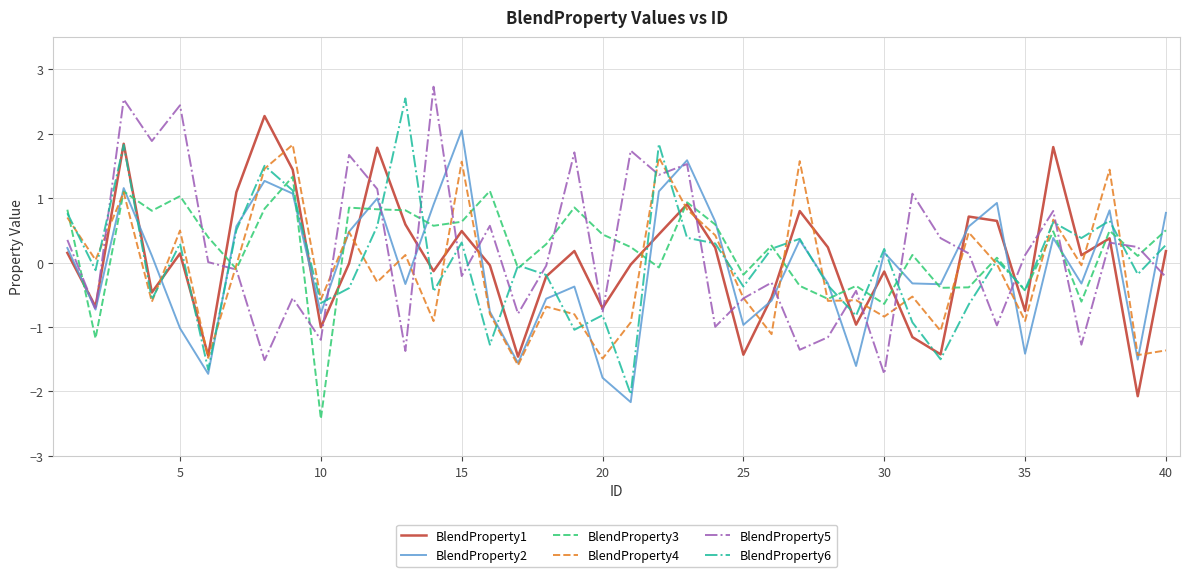

What is the lowest value of the BlendProperty2 series?

-2.2